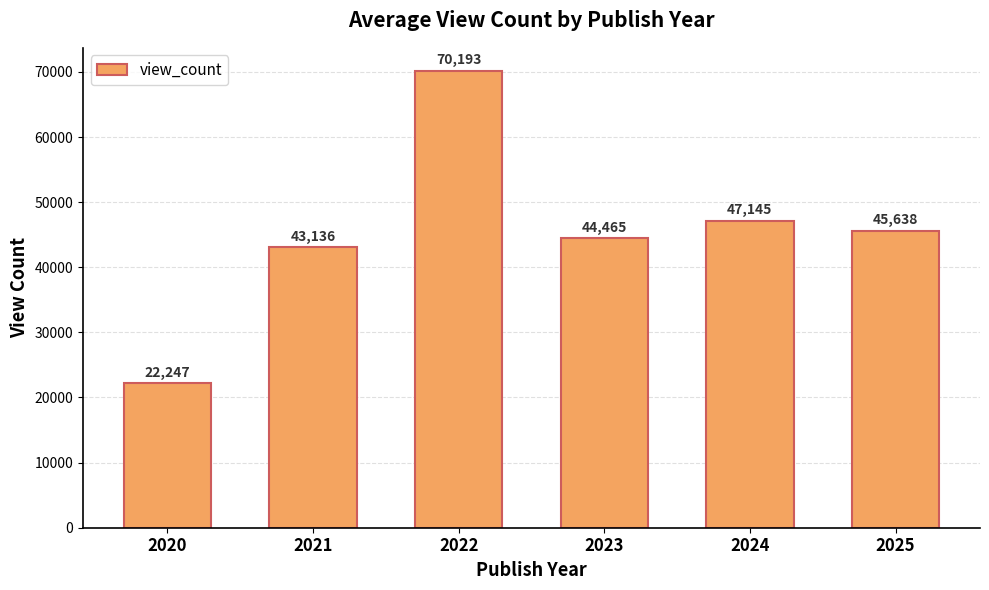

What is the difference between the values at 2025 and 2020?

23391.1